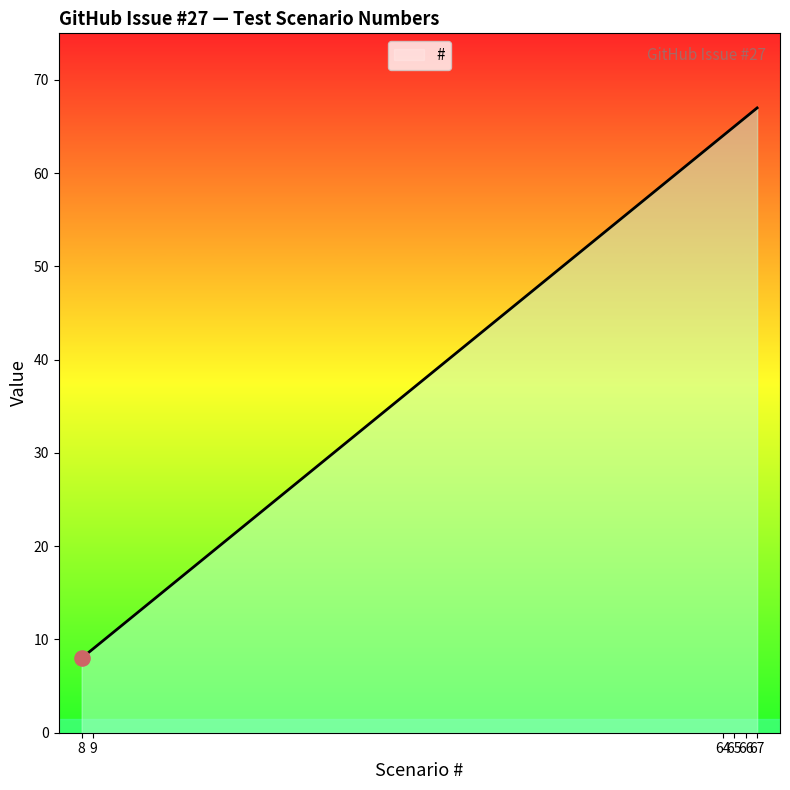

Approximately how many times larger is the value at 66 compared to 65?

1.0